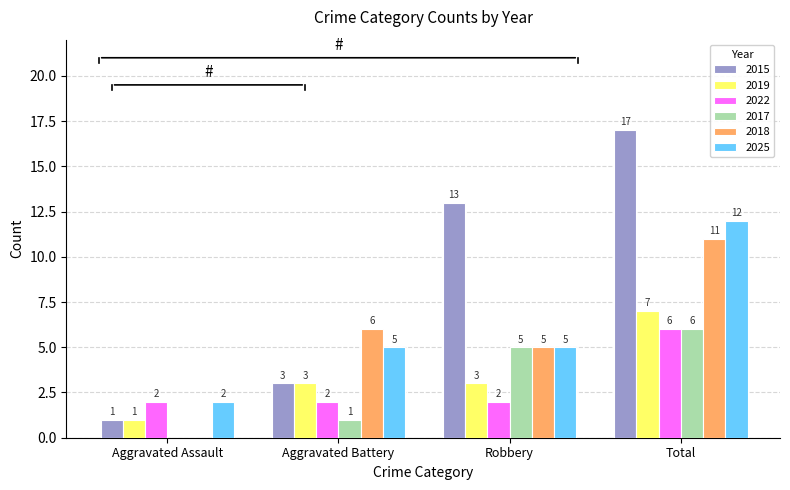

The 2025 series shows 8 at Robbery. True or false?

False